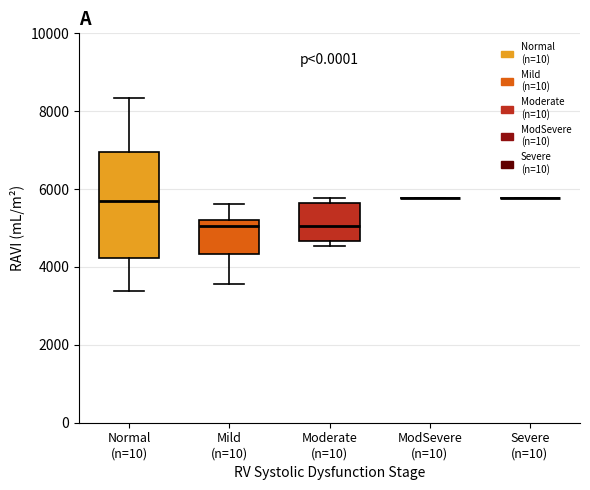

Comparing the boxes themselves (not the whiskers), which one is the tallest?

Normal (n=10)